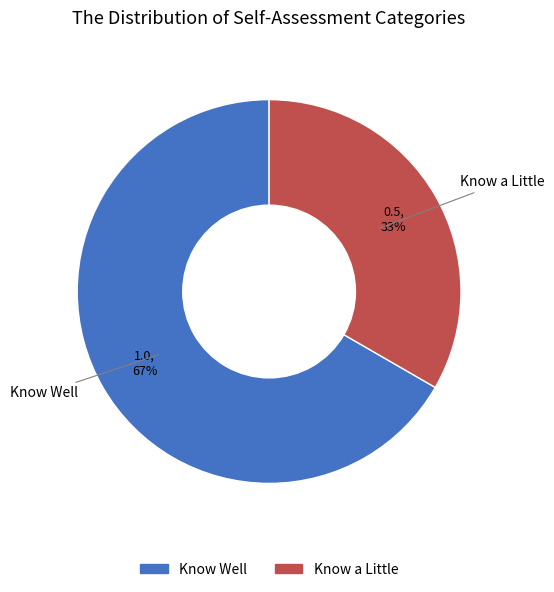

Is there a majority slice in this chart?

Yes